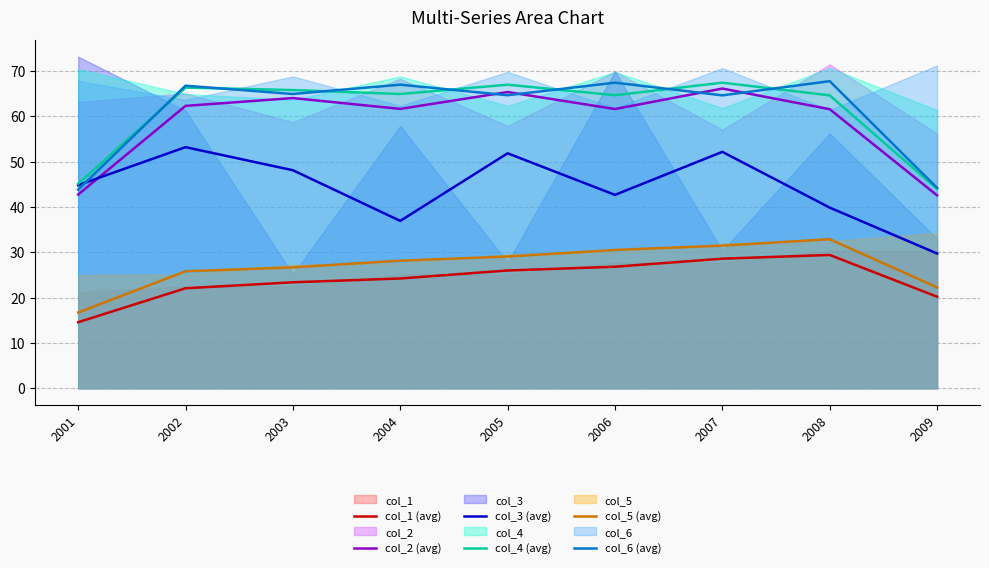

Reading left to right, list all the values displayed in this chart.

col_1 (avg): 14.6	22.0	23.4	24.2	26.0	26.8	28.6	29.4	20.2
col_2 (avg): 42.7	62.3	64.0	61.6	65.3	61.6	66.1	61.5	42.5
col_3 (avg): 44.8	53.2	48.1	36.9	51.8	42.6	52.1	39.8	29.7
col_4 (avg): 45.1	66.3	65.8	64.9	66.9	64.6	67.4	64.6	44.0
col_5 (avg): 16.7	25.8	26.7	28.1	29.0	30.5	31.5	32.9	22.2
col_6 (avg): 43.8	66.7	64.9	66.9	64.6	67.4	64.6	67.7	44.2